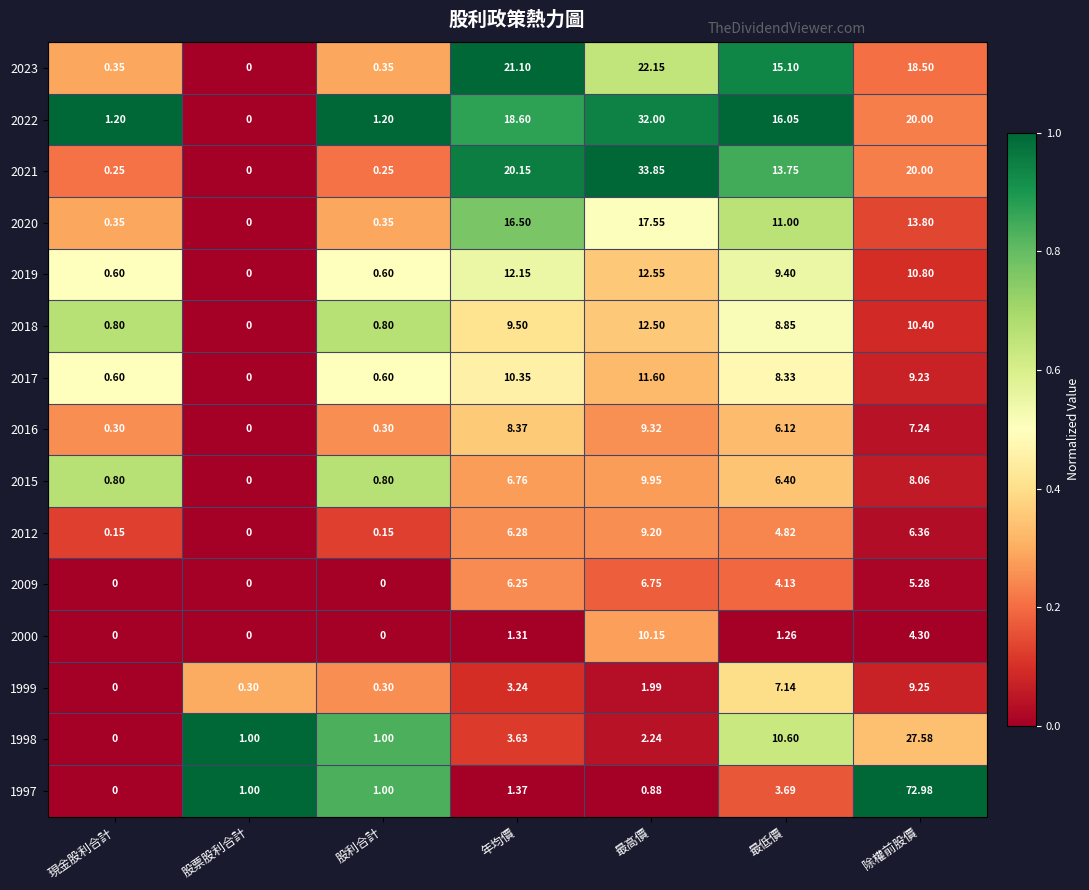

What is the maximum value shown in the chart?

73.0